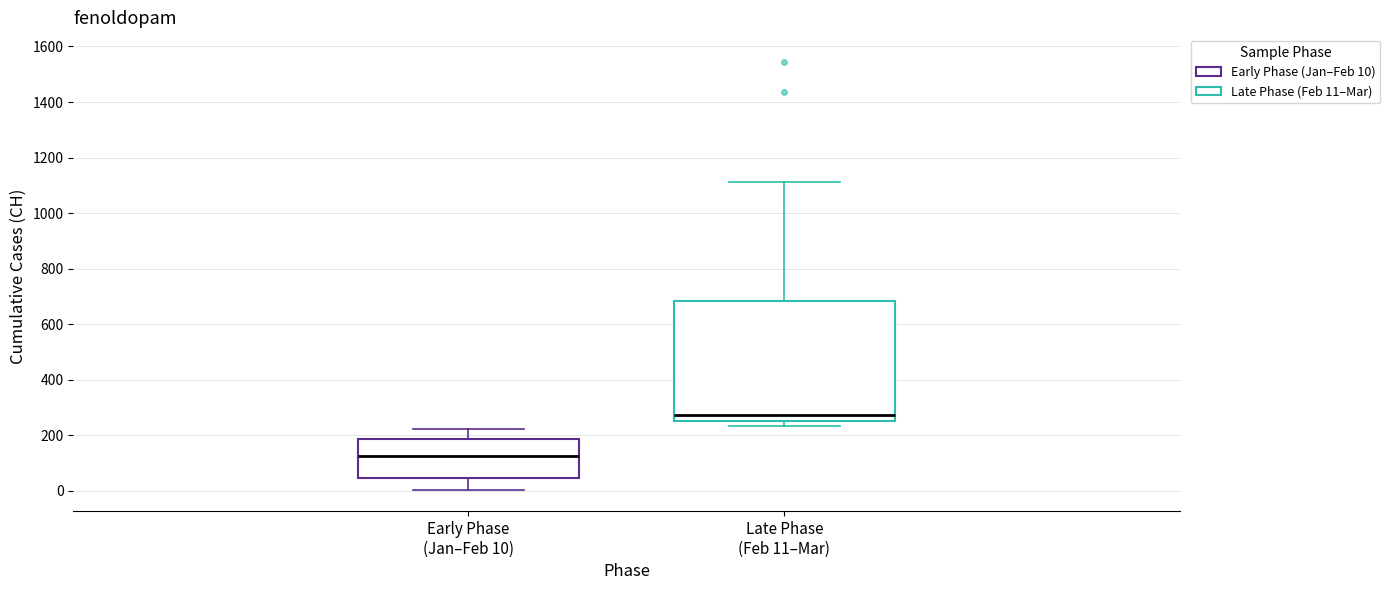

Which box has the highest median line?

Late Phase (Feb 11–Mar)